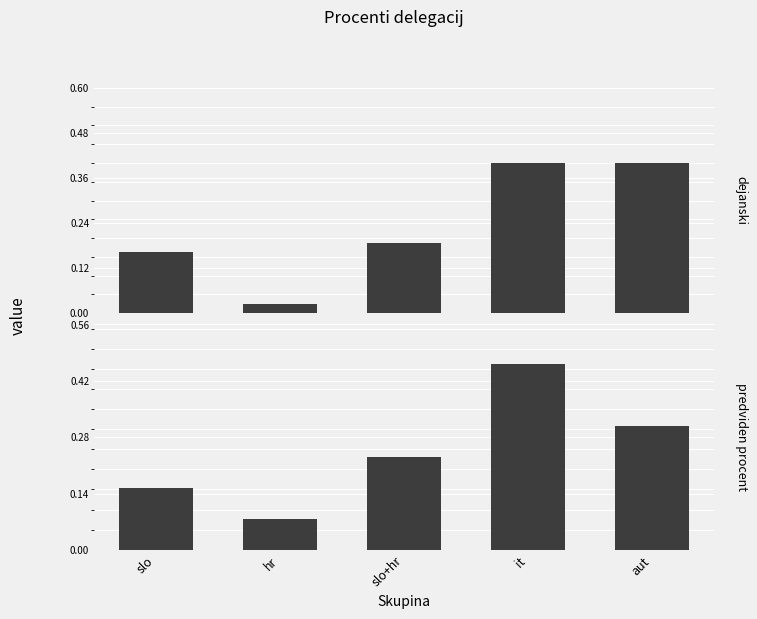

The predviden procent series shows 0.5 at it. True or false?

True